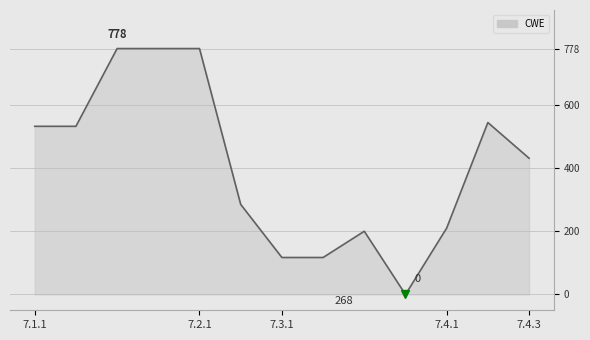

Reading right to left, list all the values displayed in this chart.

431	544	210	0	200	117	117	285	778	778	778	532	532